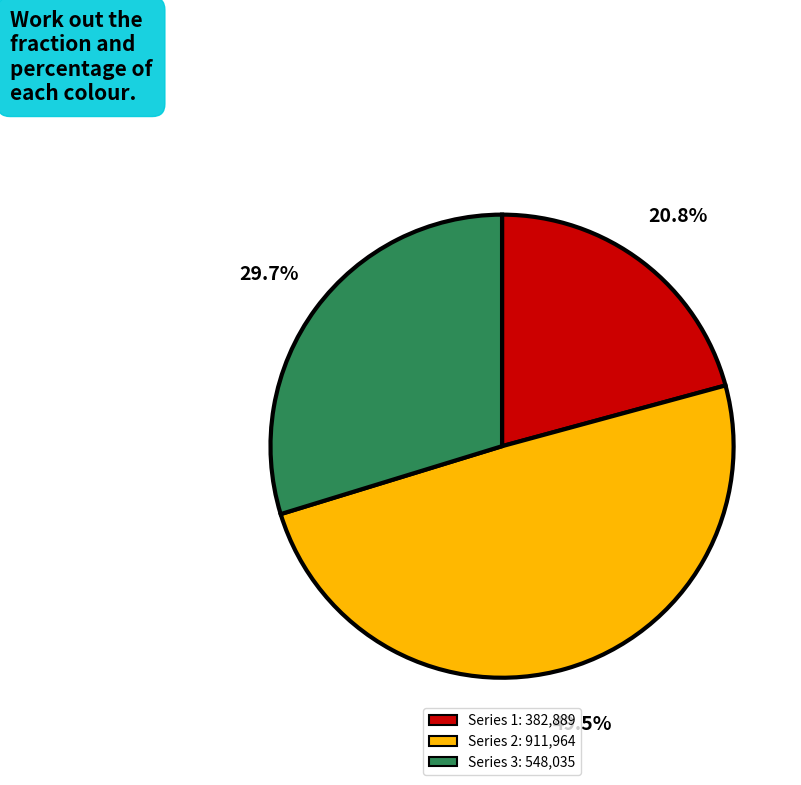

Is there a majority slice in this chart?

No